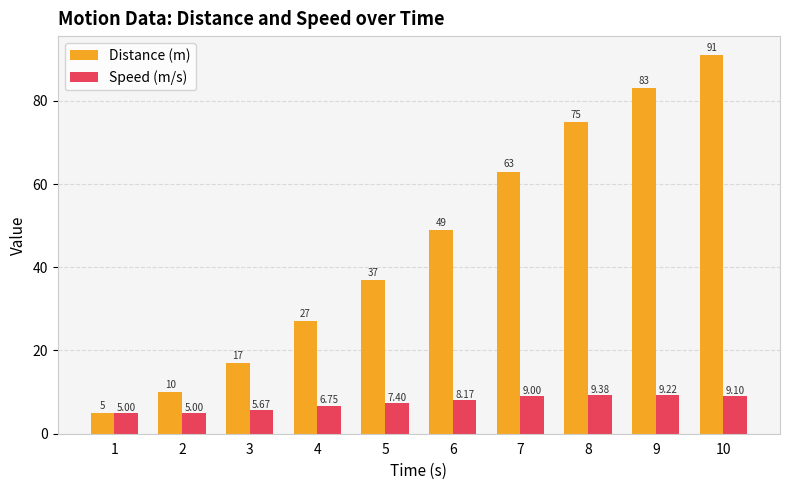

Rank the categories by Distance (m) value from highest to lowest.

10, 9, 8, 7, 6, 5, 4, 3, 2, 1